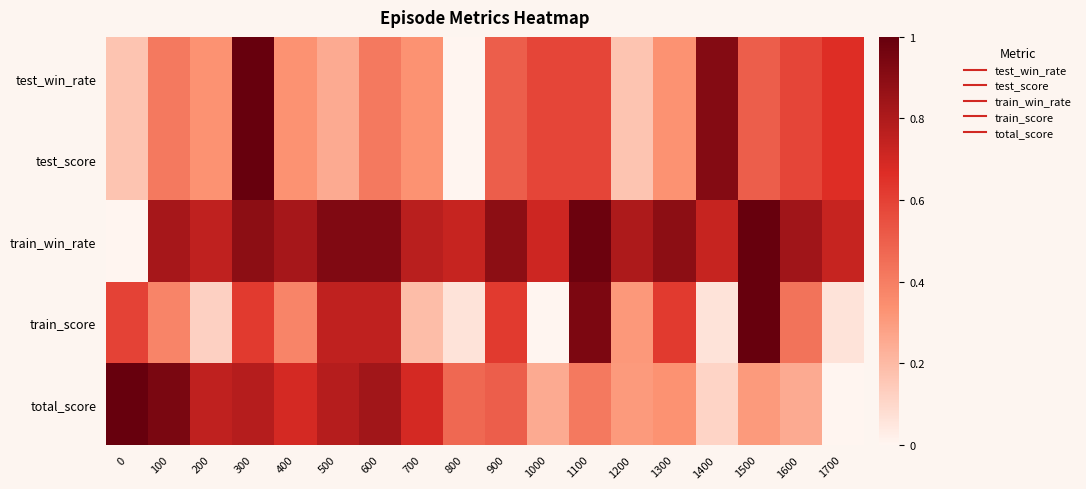

Which series changed the most between 100 and 500?

train_score